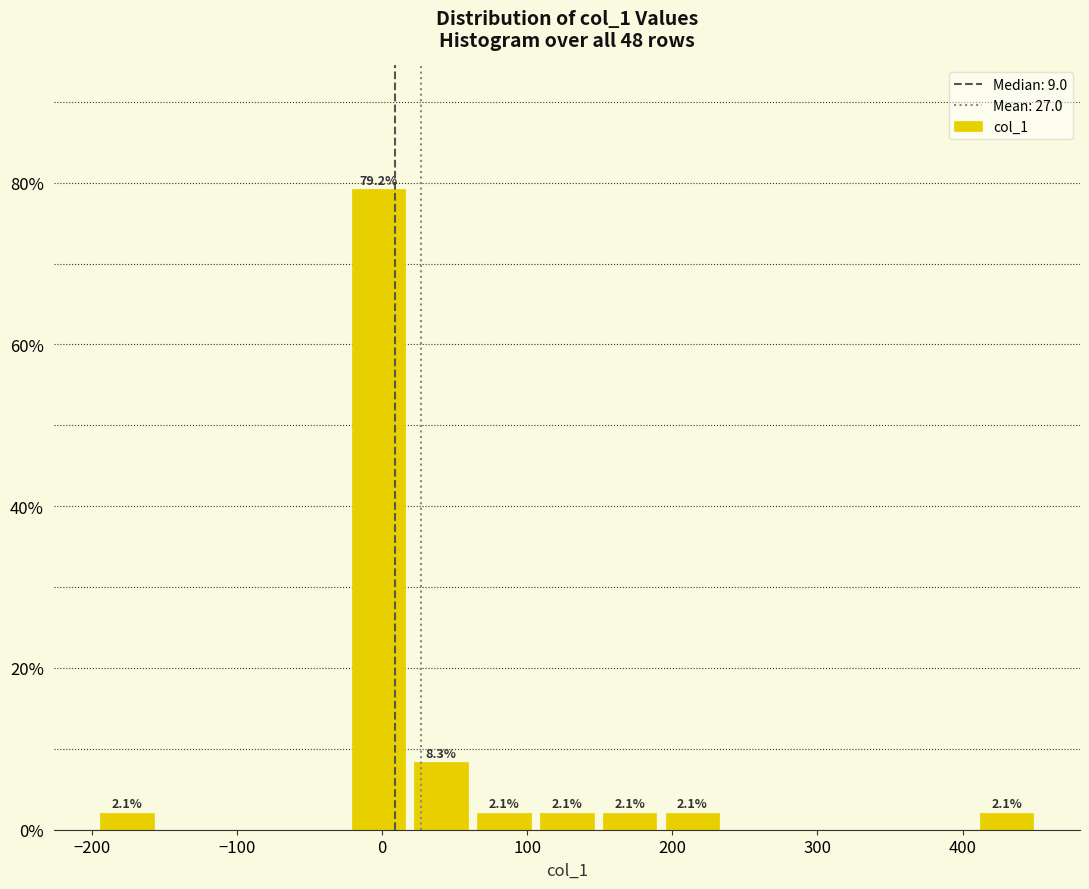

Over which range of the x-axis is the bar tallest?

-20 to 20